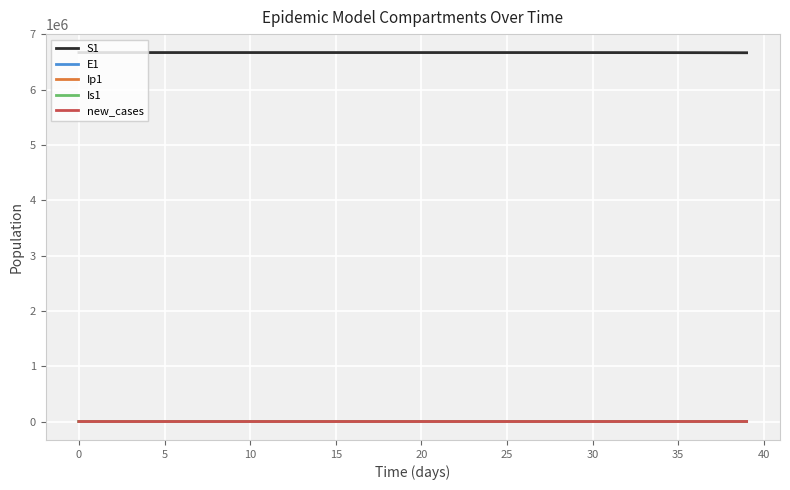

True or false: S1 and new_cases intersect in this chart.

False